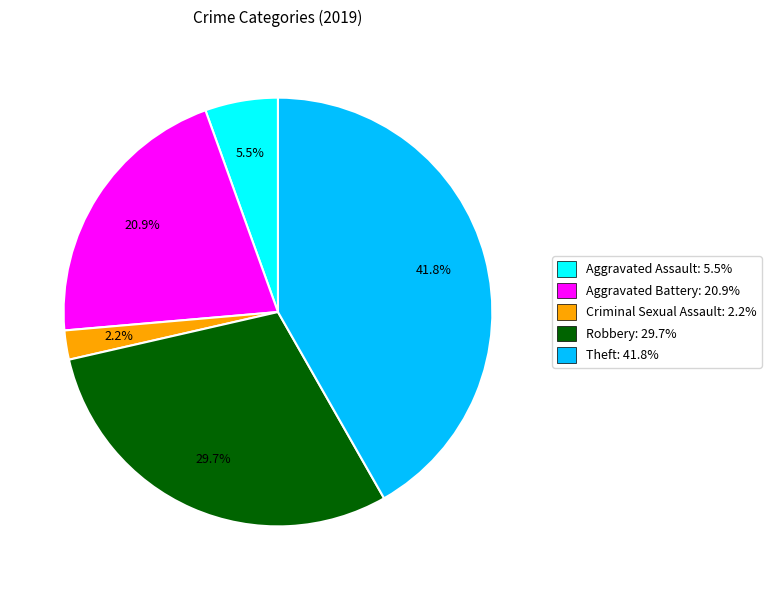

Between Criminal Sexual Assault: 2.2% and Aggravated Assault: 5.5%, which is larger?

Aggravated Assault: 5.5%